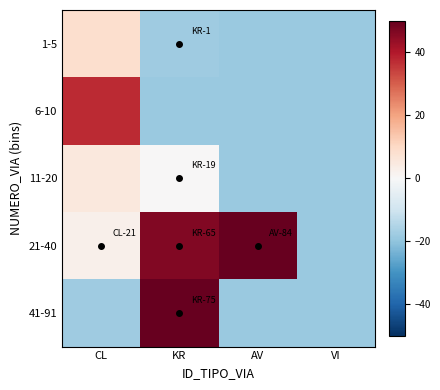

Which has a higher value, KR or VI?

KR